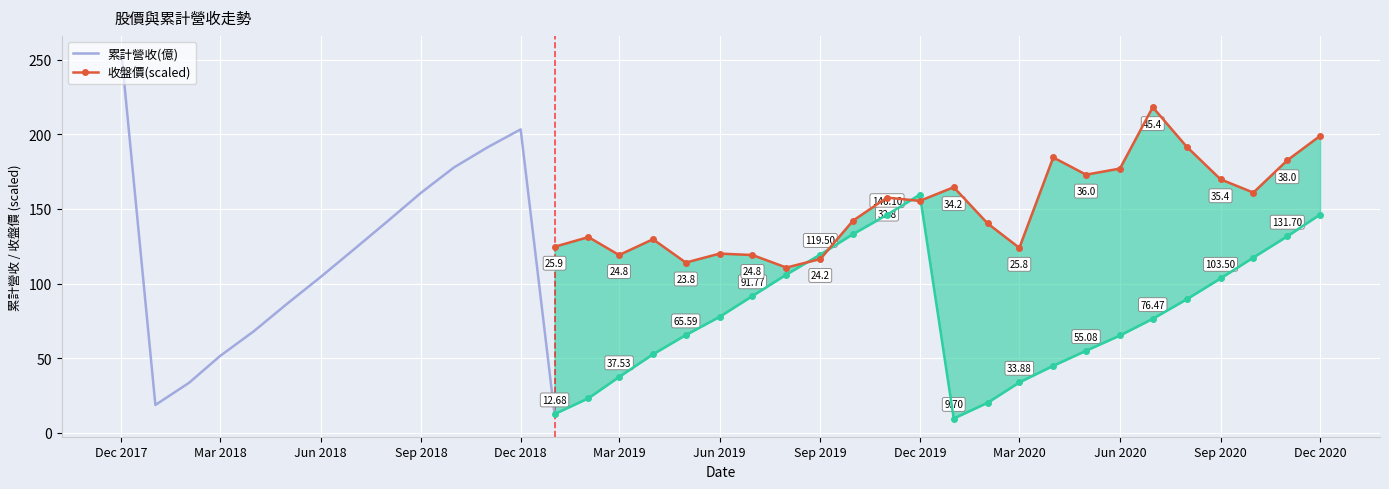

Reading right to left, transcribe all the data shown in this chart.

累計營收(億): 2017-12-01=253.7	2018-01-01=18.8	2018-02-01=33.7	2018-03-01=51.5	2018-04-01=68.1	2018-05-01=86.3	2018-06-01=104.4	2018-07-01=122.6	2018-08-01=141.6	2018-09-01=160.9	2018-10-01=177.8	2018-11-01=191.4	2018-12-01=203.3	2019-01-01=12.7	2019-02-01=23.3	2019-03-01=37.5	2019-04-01=52.7	2019-05-01=65.6	2019-06-01=77.8	2019-07-01=91.8	2019-08-01=106.1	2019-09-01=119.5	2019-10-01=133.2	2019-11-01=146.1	2019-12-01=159.6	2020-01-01=9.7	2020-02-01=20.3	2020-03-01=33.9	2020-04-01=45.0	2020-05-01=55.1	2020-06-01=65.3	2020-07-01=76.5	2020-08-01=89.5	2020-09-01=103.5	2020-10-01=117.5	2020-11-01=131.7	2020-12-01=146.3
收盤價: 2017-12-01=45.1	2018-01-01=51.6	2018-02-01=52.8	2018-03-01=42.7	2018-04-01=40.8	2018-05-01=40.6	2018-06-01=38.1	2018-07-01=37.8	2018-08-01=35.4	2018-09-01=34.7	2018-10-01=27.9	2018-11-01=27.1	2018-12-01=25.6	2019-01-01=25.9	2019-02-01=27.3	2019-03-01=24.8	2019-04-01=27.0	2019-05-01=23.8	2019-06-01=25.0	2019-07-01=24.8	2019-08-01=23.1	2019-09-01=24.2	2019-10-01=29.6	2019-11-01=32.8	2019-12-01=32.4	2020-01-01=34.2	2020-02-01=29.2	2020-03-01=25.8	2020-04-01=38.4	2020-05-01=36.0	2020-06-01=36.9	2020-07-01=45.4	2020-08-01=39.9	2020-09-01=35.4	2020-10-01=33.5	2020-11-01=38.0	2020-12-01=41.4